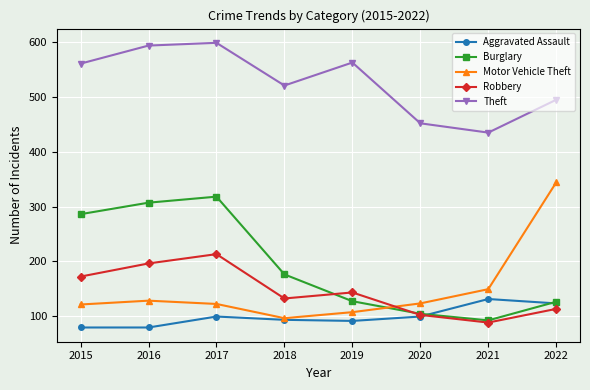

At which category does Theft reach its first local valley?

2018